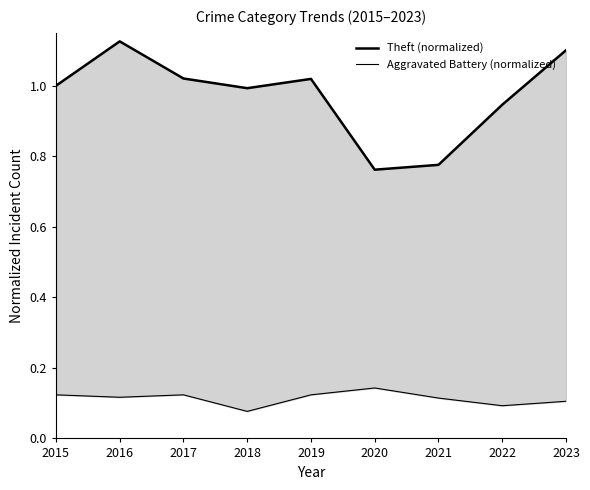

The Theft (normalized) series shows 1.1 at 2023. True or false?

True